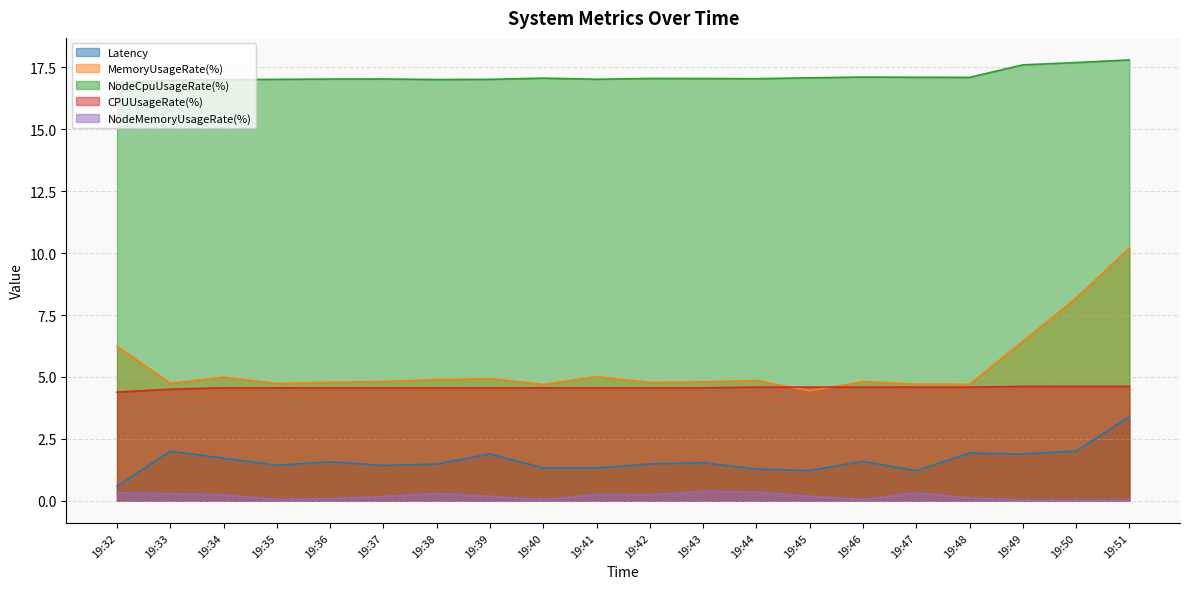

At which label does CPUUsageRate(%) reach its peak?

19:49